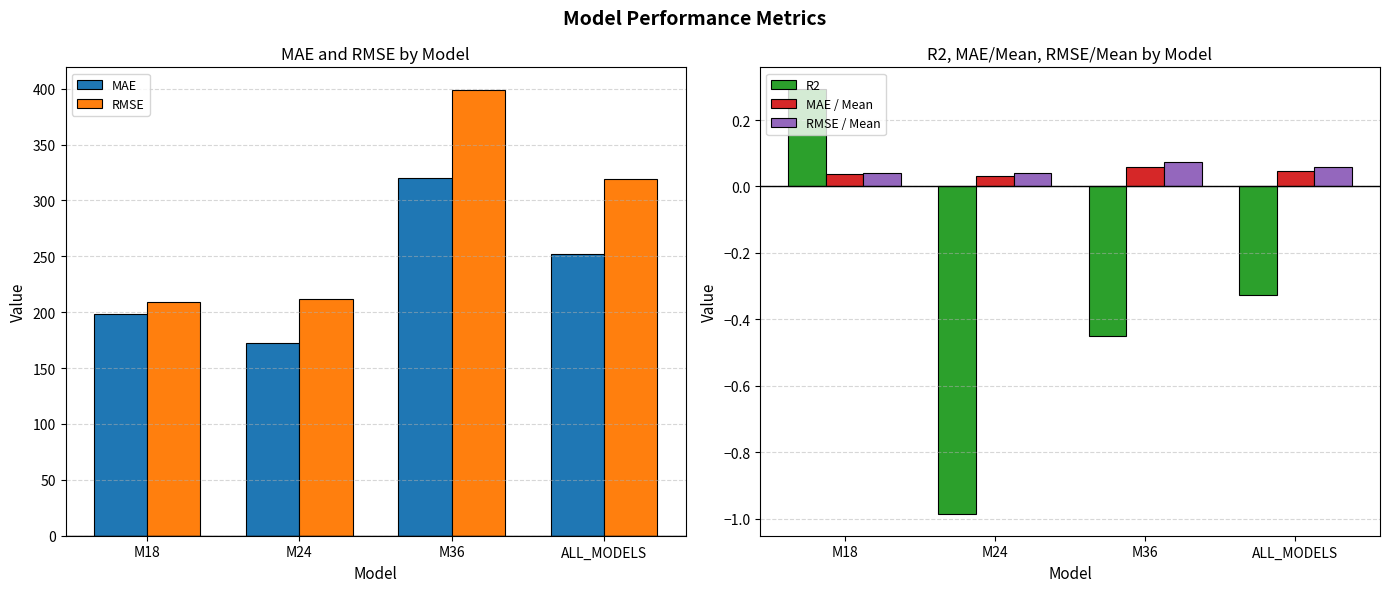

Which has a higher value, M36 or M24?

M36